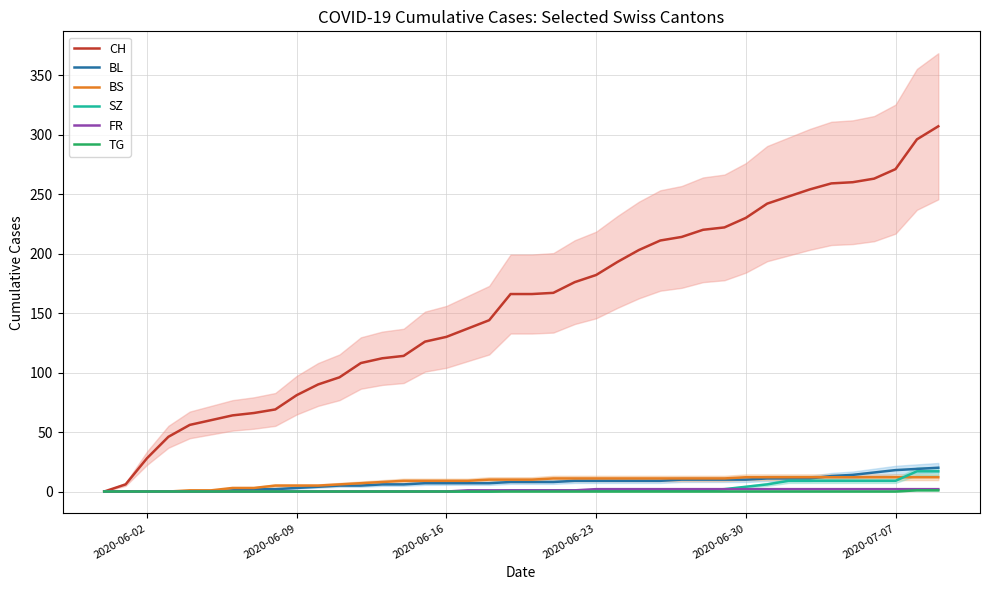

Is this an area chart (filled region under the line)?

No